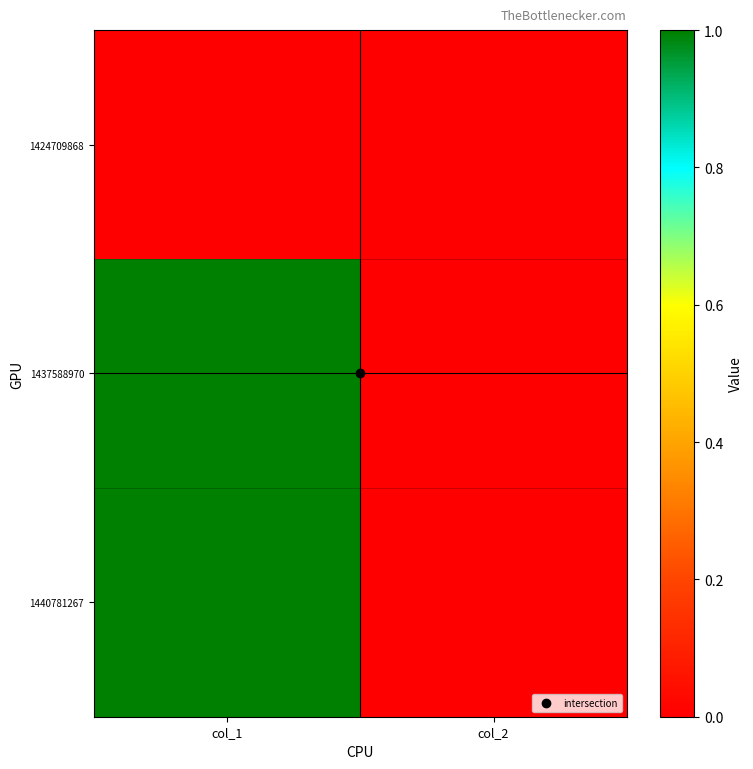

Which label corresponds to the smallest value in the chart?

col_1